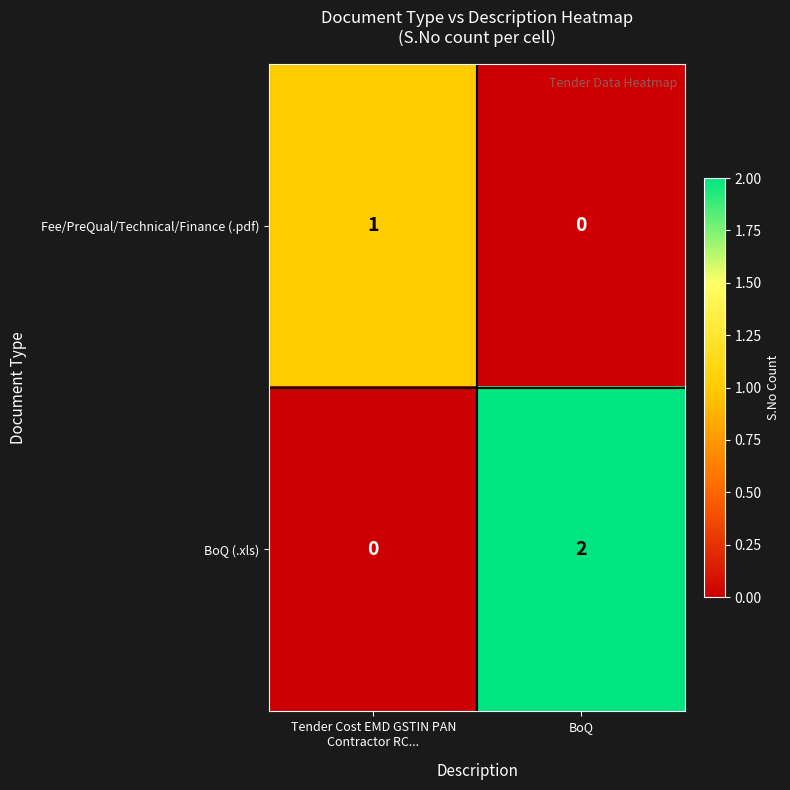

Which label corresponds to the largest value in the chart?

BoQ